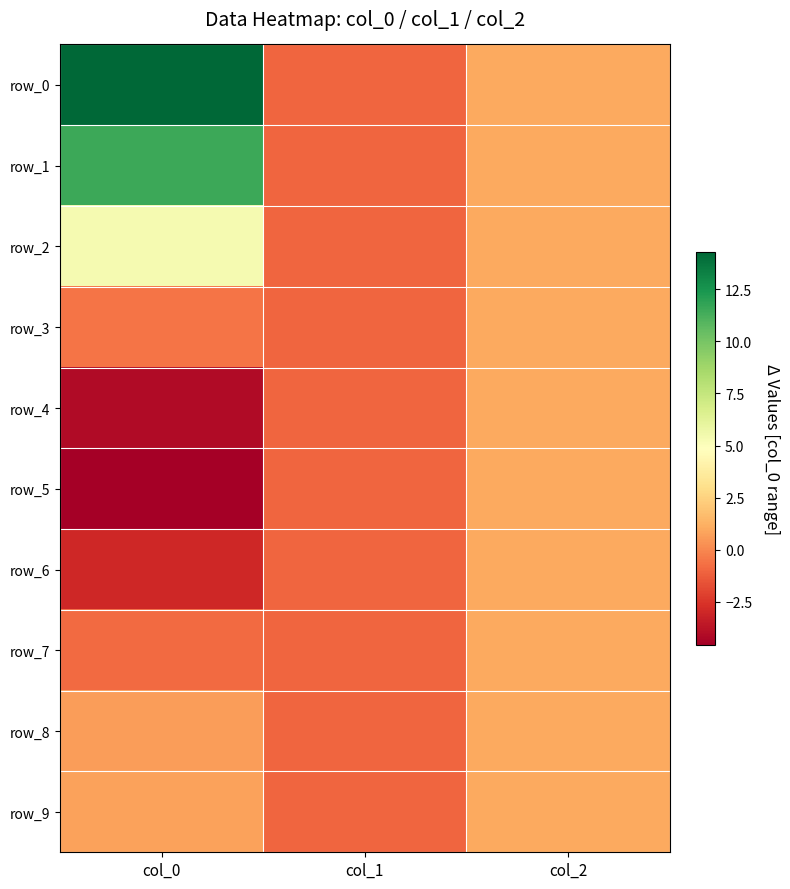

Reading right to left, what are all the values shown in this chart?

row_0: col_2=1.0	col_1=-1.0	col_0=14.3
row_1: col_2=1.0	col_1=-1.0	col_0=11.5
row_2: col_2=1.0	col_1=-1.0	col_0=5.4
row_3: col_2=1.0	col_1=-1.0	col_0=-0.6
row_4: col_2=1.0	col_1=-1.0	col_0=-4.1
row_5: col_2=1.0	col_1=-1.0	col_0=-4.6
row_6: col_2=1.0	col_1=-1.0	col_0=-3.0
row_7: col_2=1.0	col_1=-1.0	col_0=-0.8
row_8: col_2=1.0	col_1=-1.0	col_0=0.6
row_9: col_2=1.0	col_1=-1.0	col_0=0.8